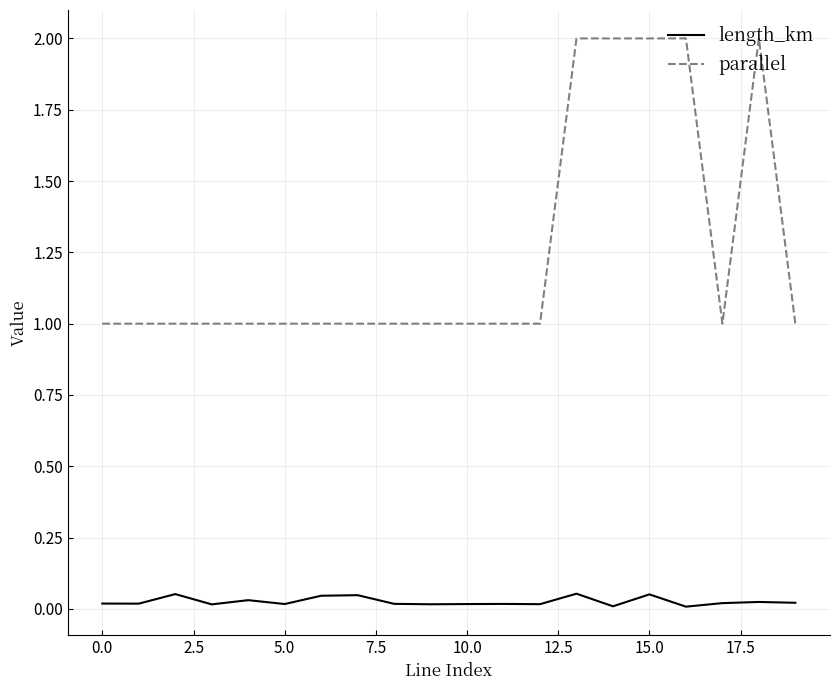

What is the sum of all parallel values?

25.0